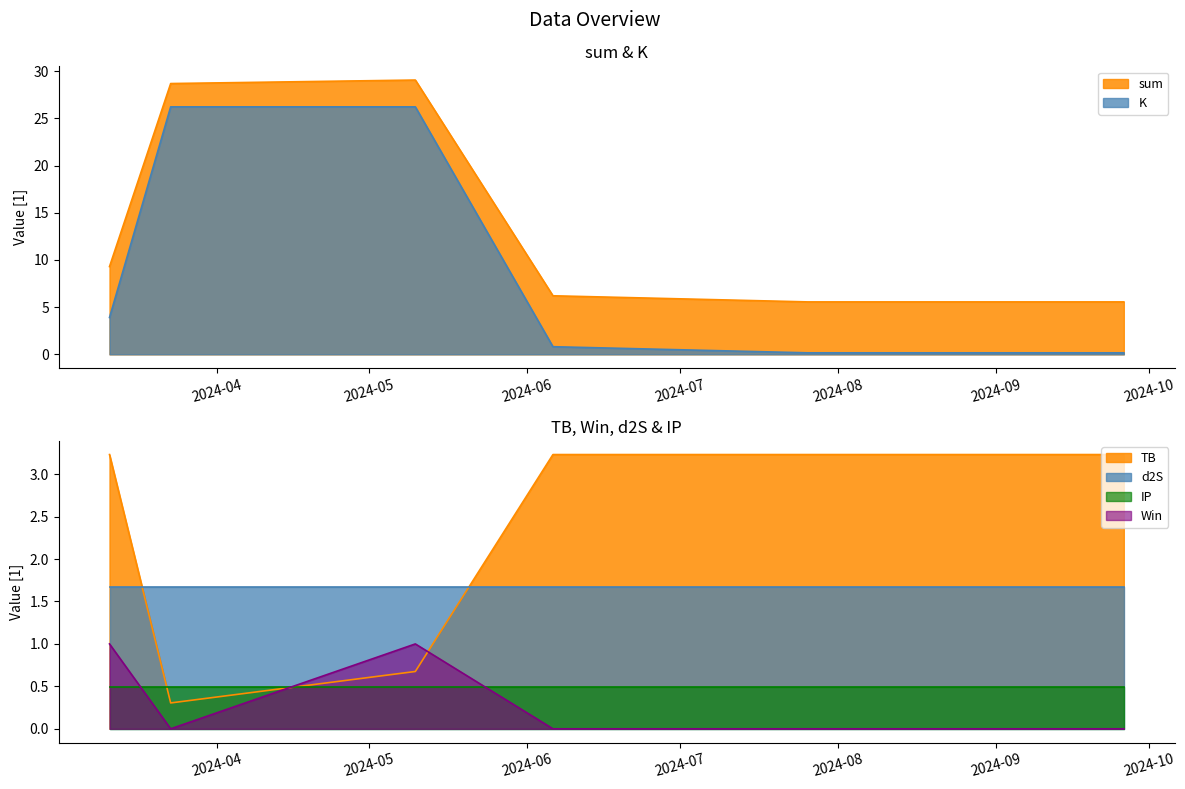

Which has a higher value, 2024-03-23 or 2024-03-11?

2024-03-23